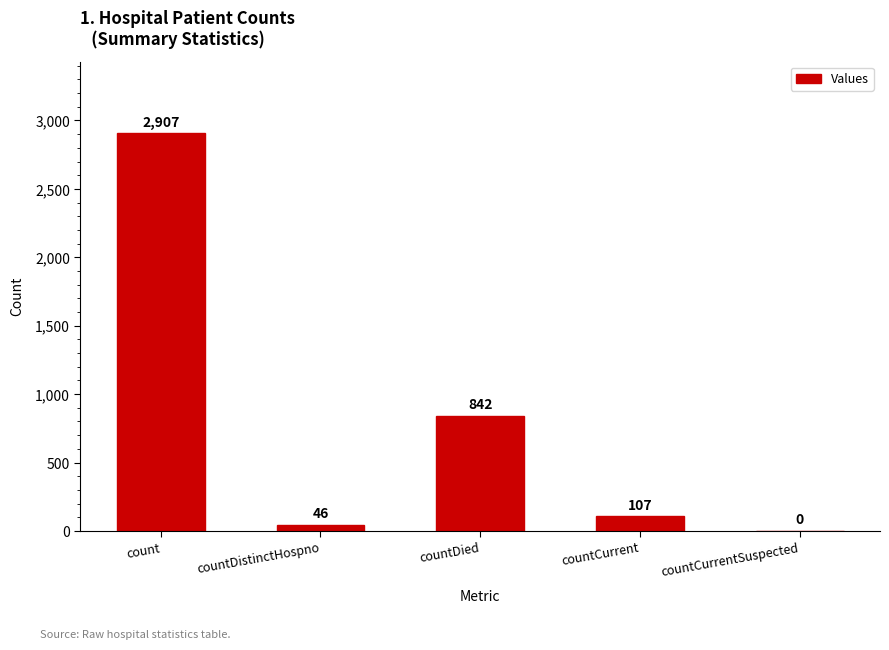

How many positive values are there?

4